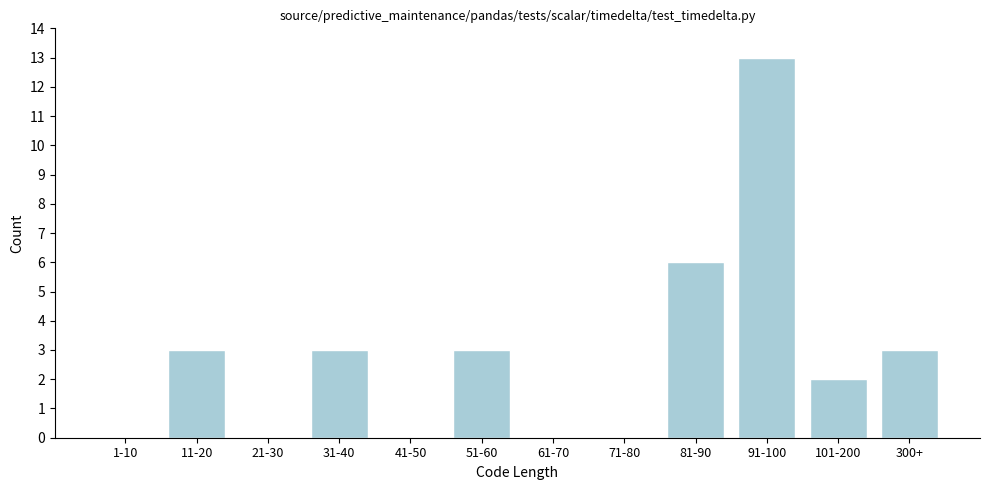

Reading left to right, list all the values displayed in this chart.

1-10=0	11-20=3	21-30=0	31-40=3	41-50=0	51-60=3	61-70=0	71-80=0	81-90=6	91-100=13	101-200=2	300+=3